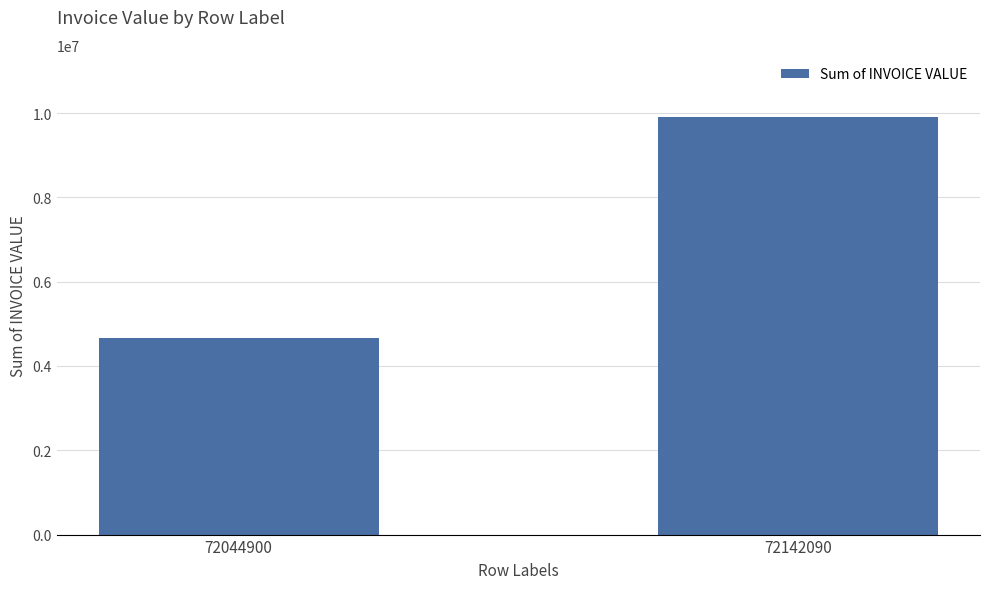

List the labels in order of value, largest first.

72142090, 72044900